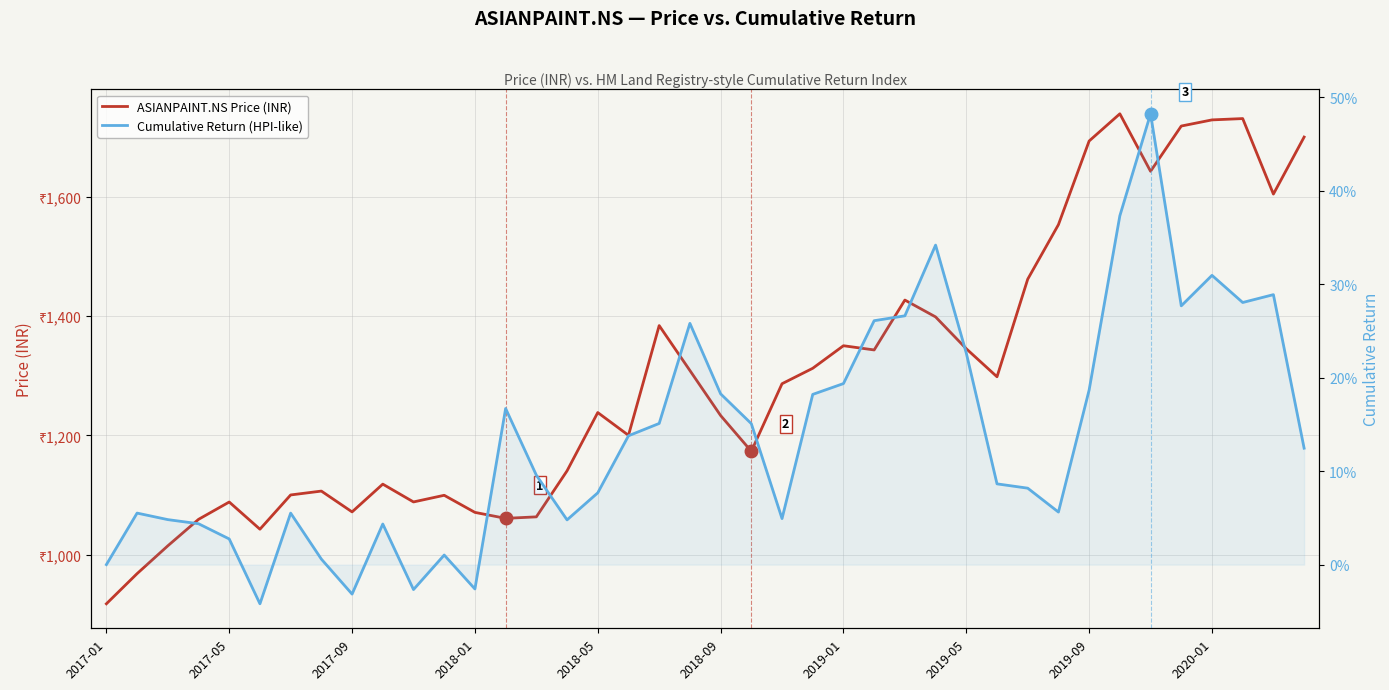

Rank the series by their average value, from highest to lowest.

ASIANPAINT.NS Price (INR), Cumulative Return (HPI-like)